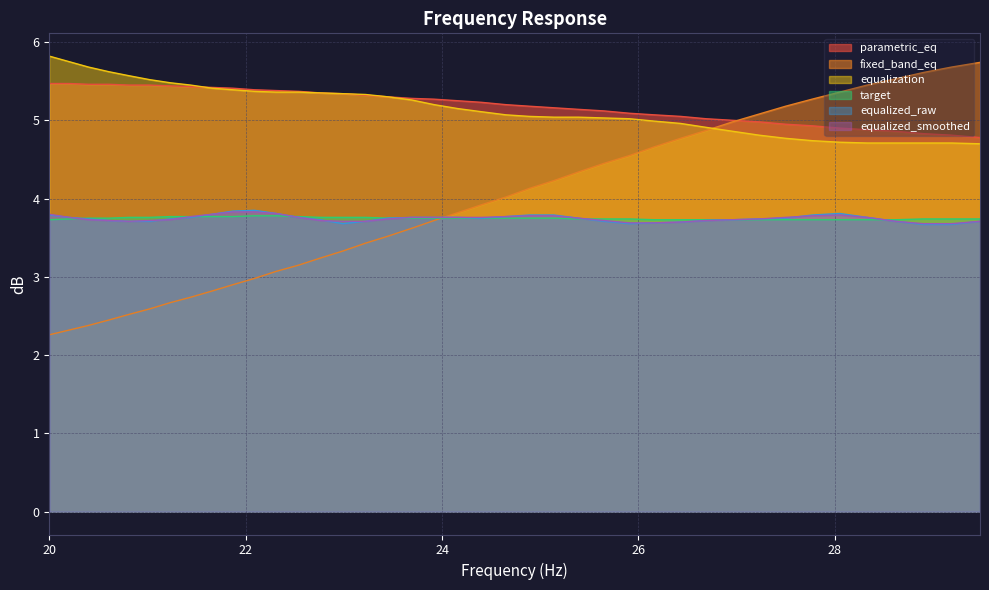

Reading right to left, what are all the values shown in this chart?

parametric_eq: 4.8	4.8	4.8	4.9	4.9	4.9	4.9	5.0	5.0	5.0	5.0	5.0	5.1	5.1	5.1	5.1	5.2	5.2	5.2	5.2	5.2	5.3	5.3	5.3	5.3	5.3	5.3	5.4	5.4	5.4	5.4	5.4	5.4	5.4	5.5	5.5	5.5	5.5	5.5	5.5
fixed_band_eq: 5.7	5.7	5.6	5.5	5.5	5.4	5.3	5.2	5.1	5.0	4.9	4.8	4.7	4.5	4.5	4.3	4.2	4.1	4.0	3.9	3.8	3.7	3.6	3.5	3.4	3.3	3.2	3.1	3.1	3.0	2.9	2.8	2.7	2.7	2.6	2.5	2.5	2.4	2.3	2.3
equalization: 4.7	4.7	4.7	4.7	4.7	4.7	4.7	4.8	4.8	4.9	4.9	5.0	5.0	5.0	5.0	5.0	5.0	5.0	5.1	5.1	5.2	5.2	5.3	5.3	5.3	5.3	5.3	5.4	5.4	5.4	5.4	5.4	5.5	5.5	5.5	5.6	5.6	5.7	5.8	5.8
target: 3.7	3.7	3.7	3.7	3.7	3.7	3.7	3.7	3.7	3.7	3.7	3.7	3.7	3.7	3.7	3.7	3.8	3.8	3.8	3.8	3.8	3.8	3.8	3.8	3.8	3.8	3.8	3.8	3.8	3.8	3.8	3.8	3.8	3.8	3.8	3.8	3.8	3.8	3.7	3.7
equalized_raw: 3.7	3.7	3.7	3.7	3.8	3.8	3.8	3.8	3.7	3.7	3.7	3.7	3.7	3.7	3.7	3.8	3.8	3.8	3.8	3.8	3.8	3.8	3.8	3.8	3.7	3.7	3.7	3.8	3.8	3.9	3.8	3.8	3.8	3.7	3.7	3.7	3.7	3.7	3.8	3.8
equalized_smoothed: 3.7	3.7	3.7	3.7	3.8	3.8	3.8	3.8	3.7	3.7	3.7	3.7	3.7	3.7	3.7	3.8	3.8	3.8	3.8	3.8	3.8	3.8	3.8	3.7	3.7	3.7	3.7	3.8	3.8	3.8	3.8	3.8	3.8	3.7	3.7	3.7	3.7	3.7	3.8	3.8